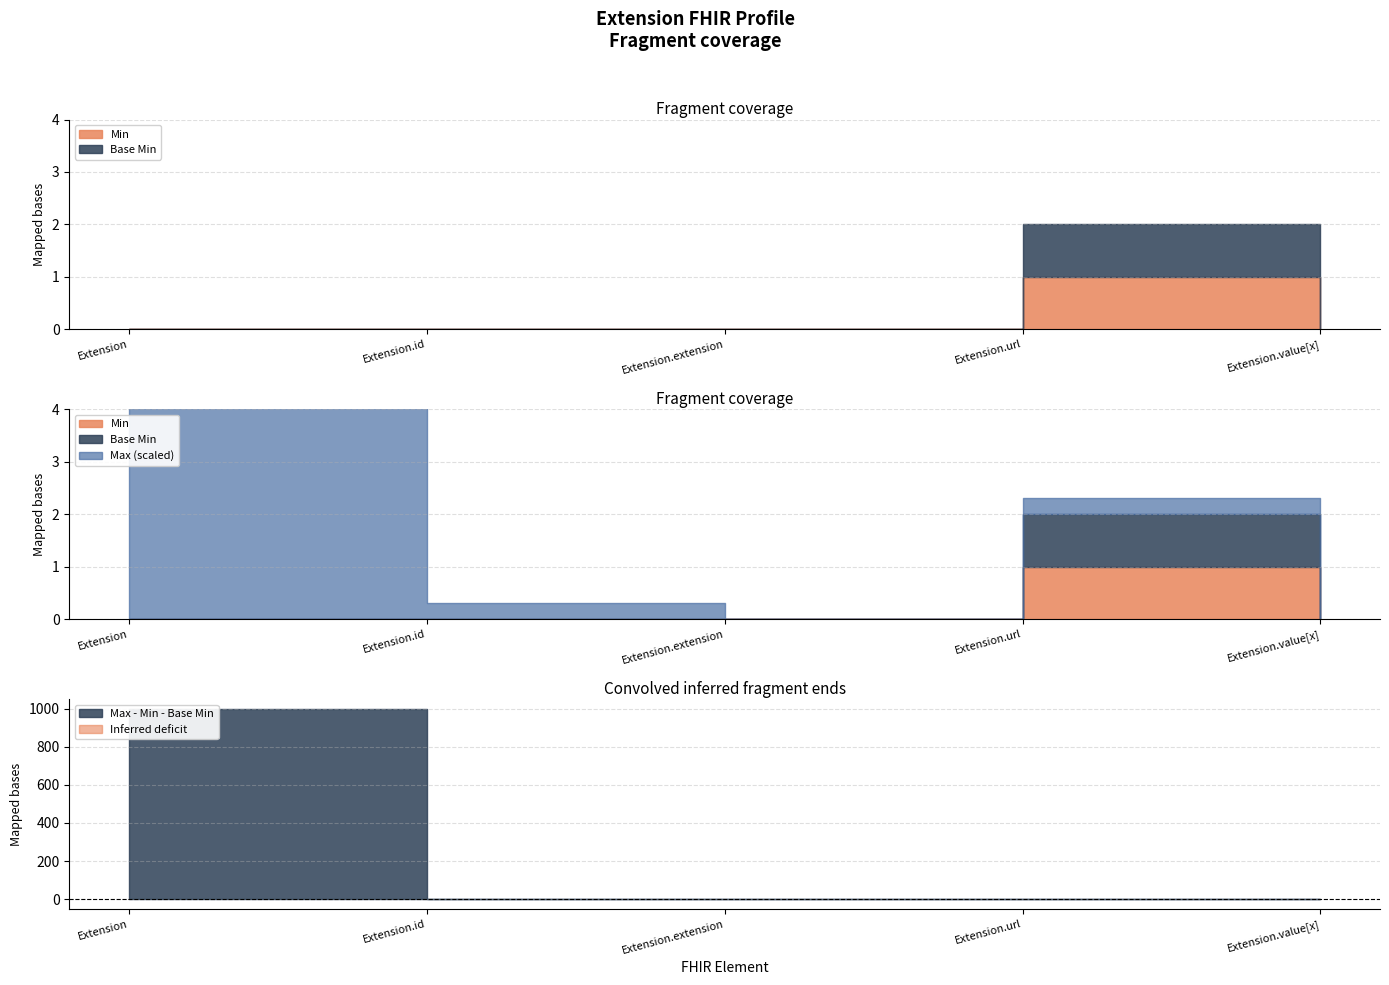

At how many categories does at least one series exceed 606?

1